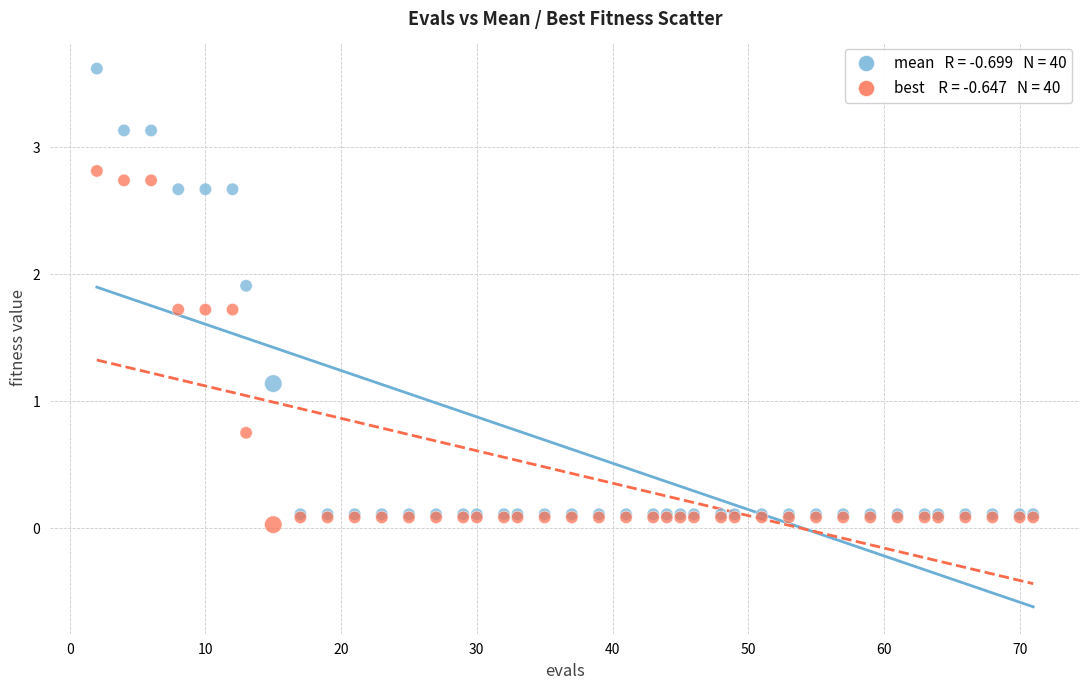

Across all series, what Y value is closest to 1?

1.1